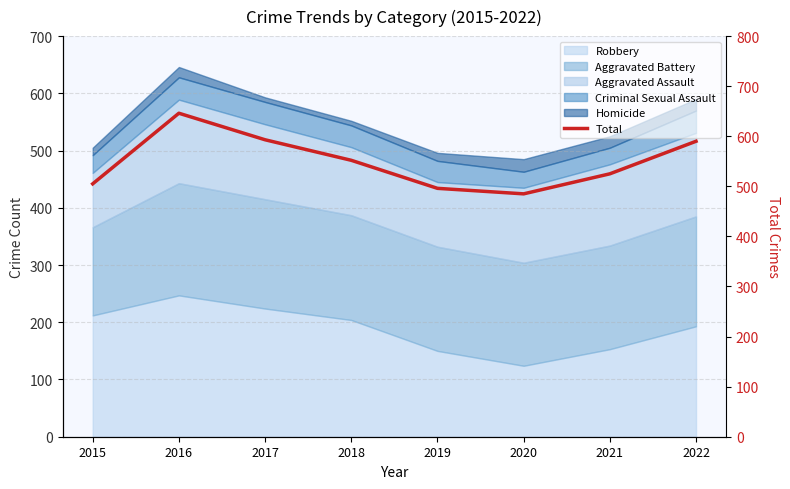

Rank the categories by value from lowest to highest.

2020, 2019, 2015, 2021, 2018, 2022, 2017, 2016